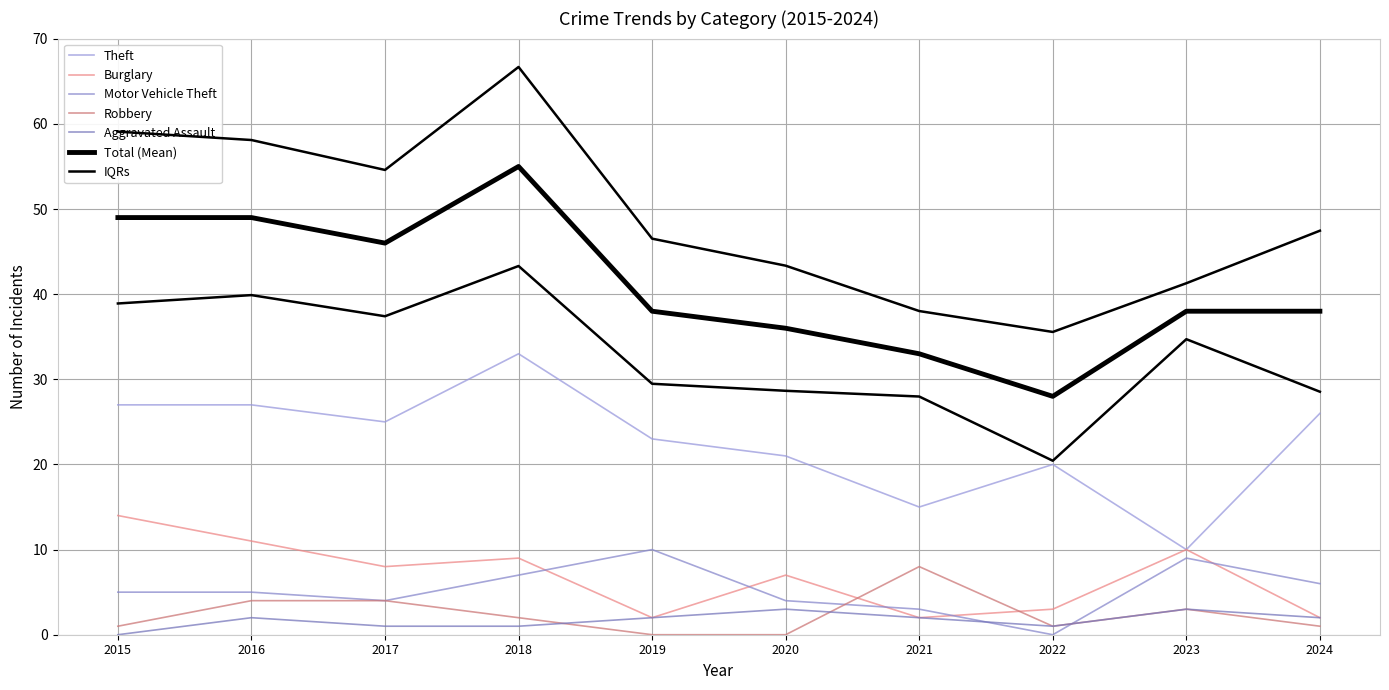

Between 2020 and 2015, which is larger?

2015